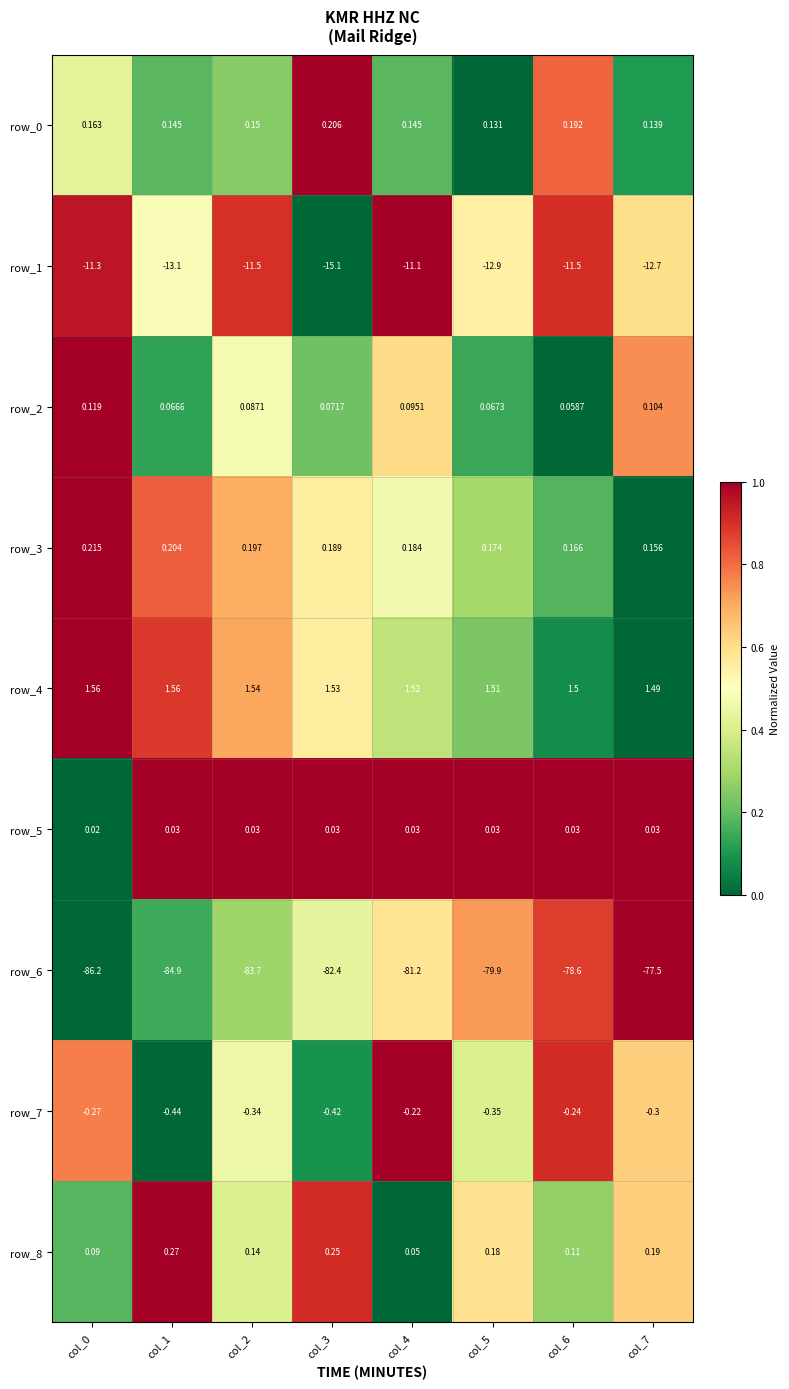

The value of row_4 at col_5 is 0.1. True or false?

False